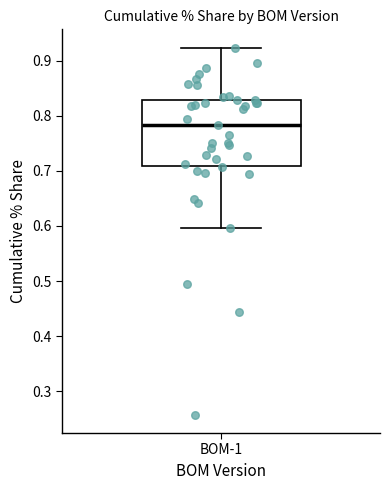

Where is the upper edge of the box for BOM-1 on the y-axis? The values are not printed on the chart, so give them approximately, as read against the axis.

0.83